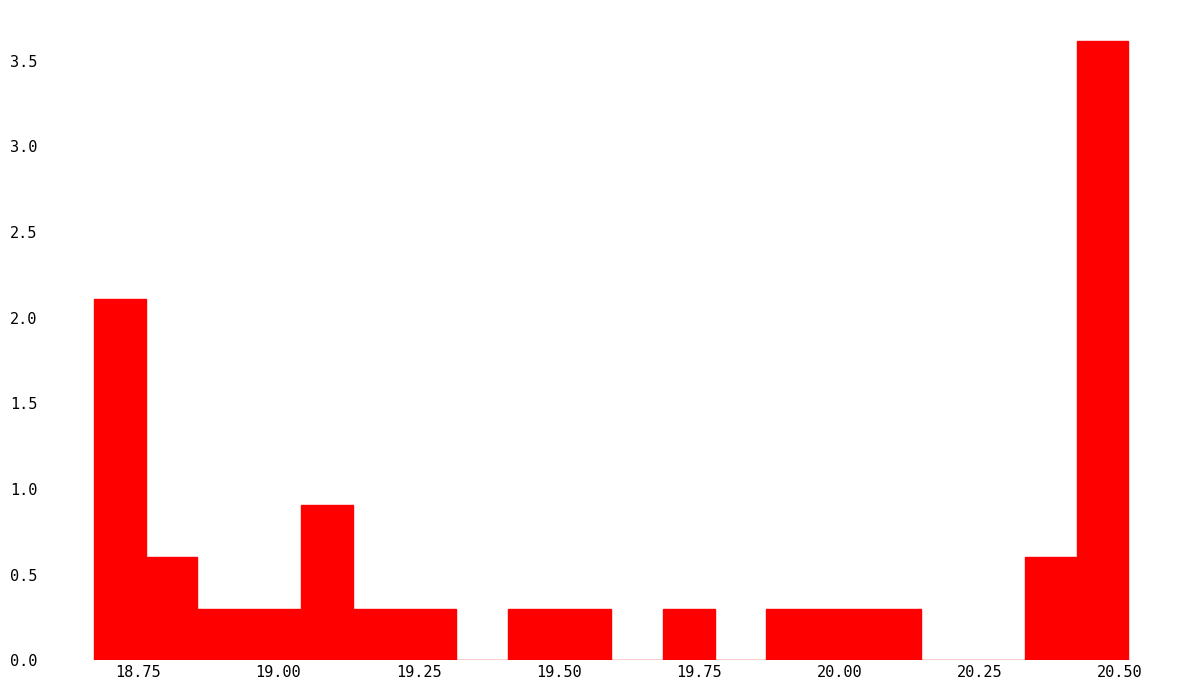

Read against the x-axis, roughly where is the centre of the tallest bar?

20.45